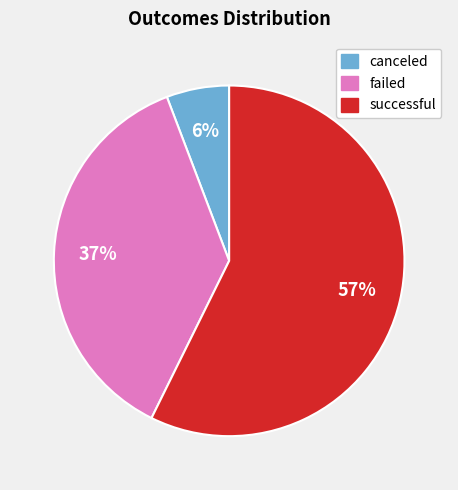

What percentage is the failed slice, to the nearest percent?

37%